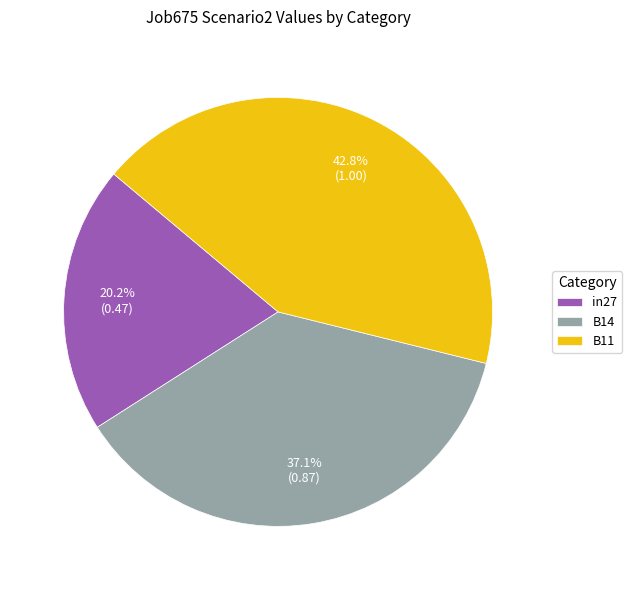

Which slice is the smallest?

in27